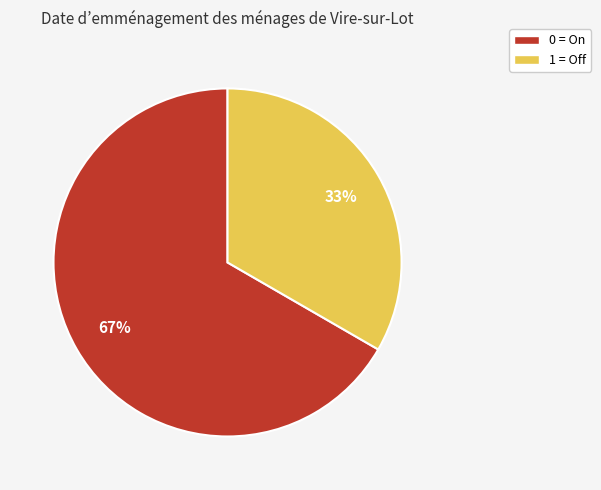

Do 0 = On and 1 = Off together represent more than half of the pie?

Yes